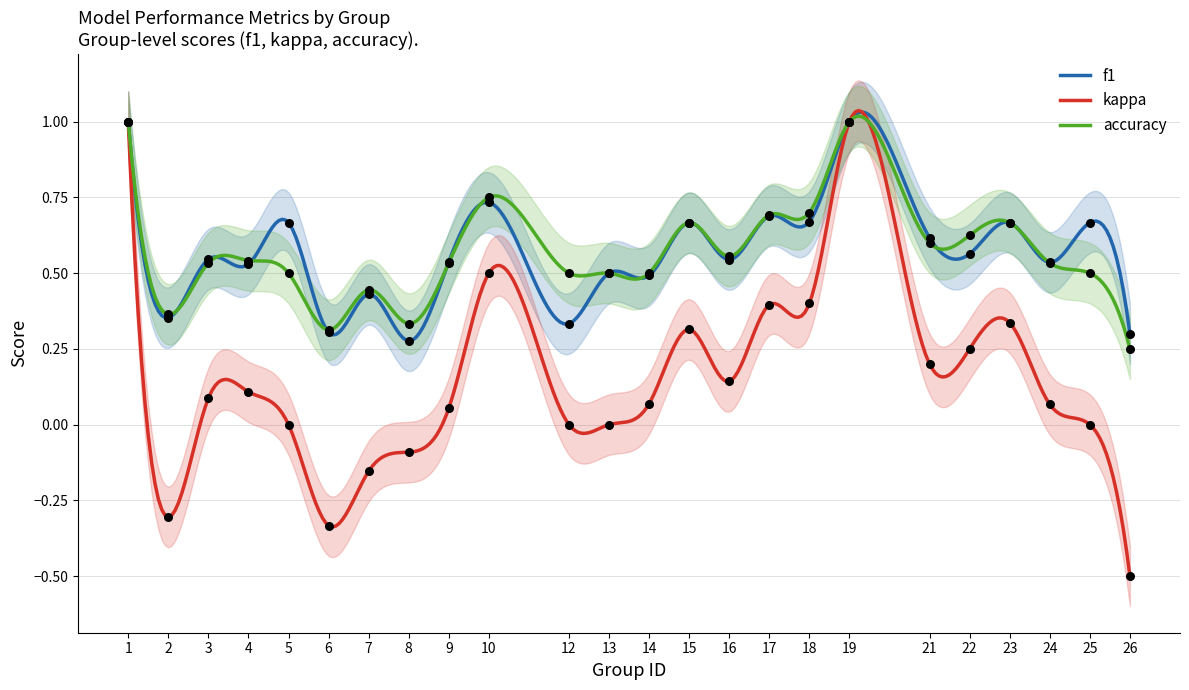

What are all the series names shown in the legend?

f1, kappa, accuracy